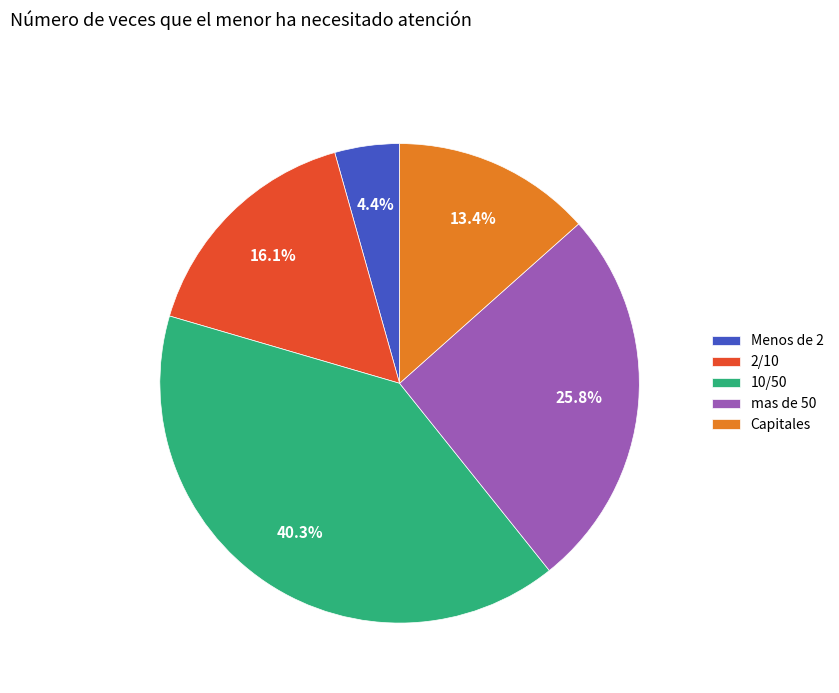

Does Capitales account for over 50% of the chart?

No